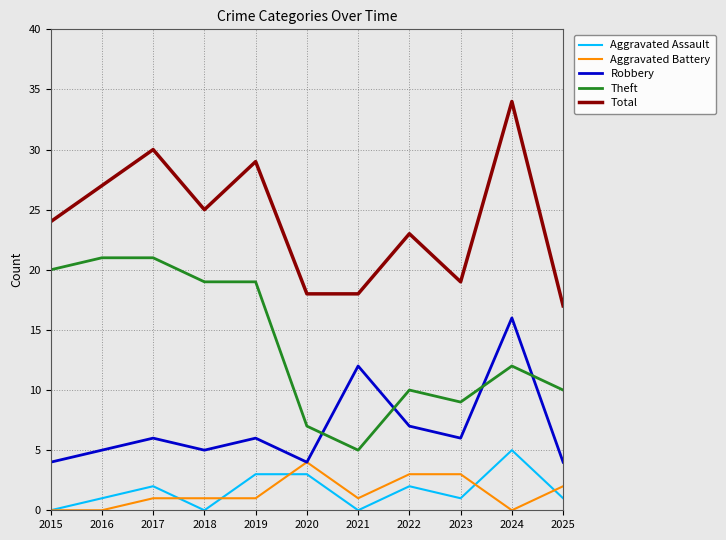

Which series has the largest total across all categories?

Total